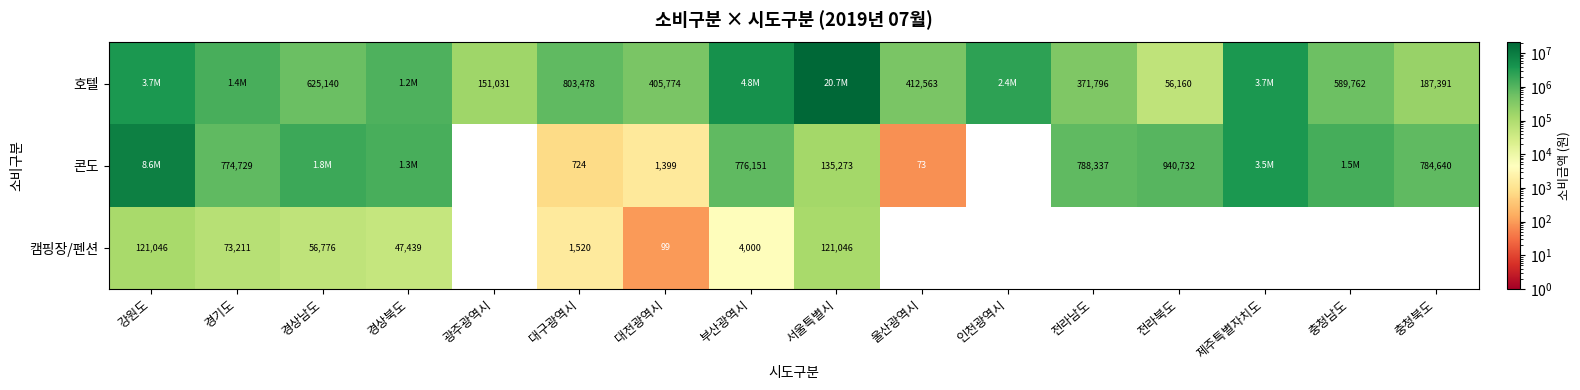

The value of 캠핑장/펜션 at 경기도 is 73211. True or false?

True